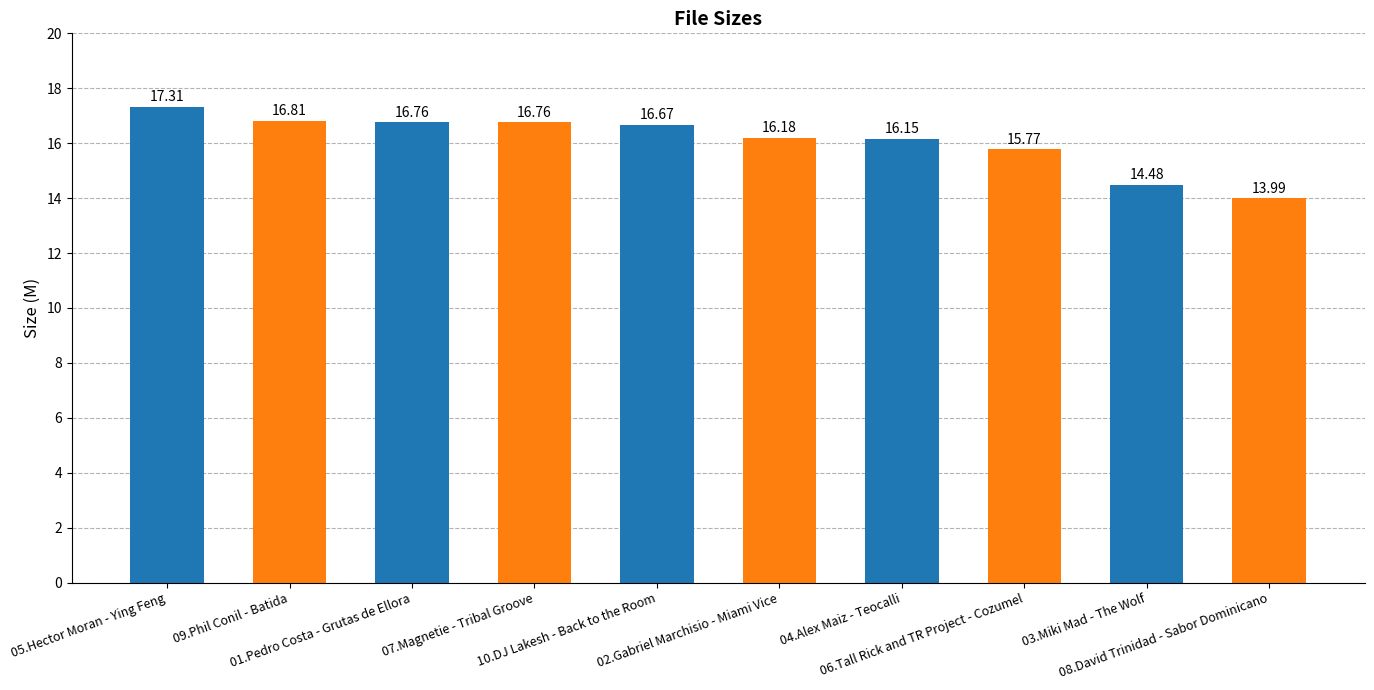

What is the label of the 7th bar from the right?

07.Magnetie - Tribal Groove